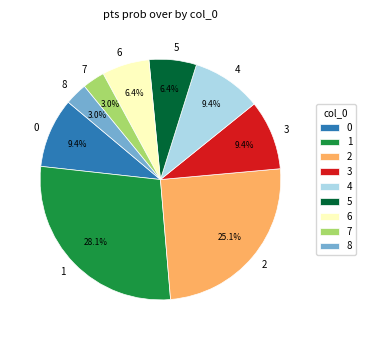

Does 1 account for over 50% of the chart?

No